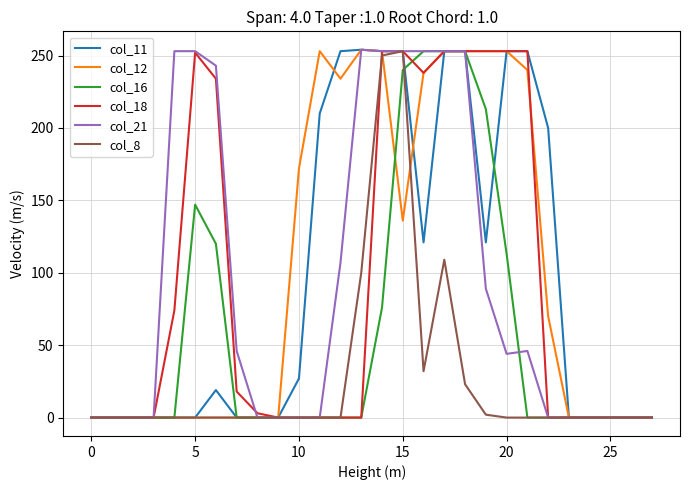

What are all the series names shown in the legend?

col_11, col_12, col_16, col_18, col_21, col_8